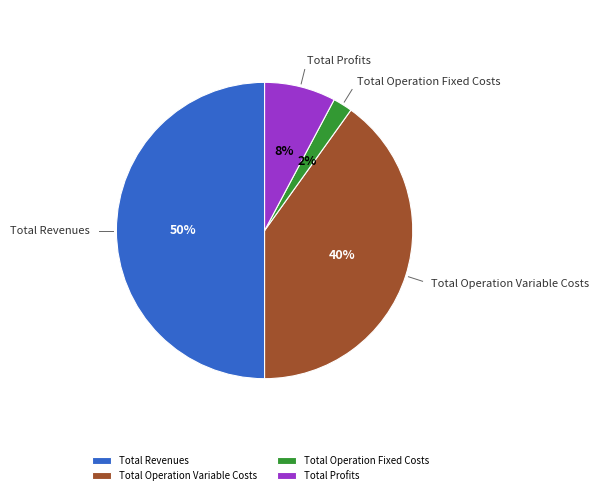

Which has a higher value, Total Profits or Total Revenues?

Total Revenues